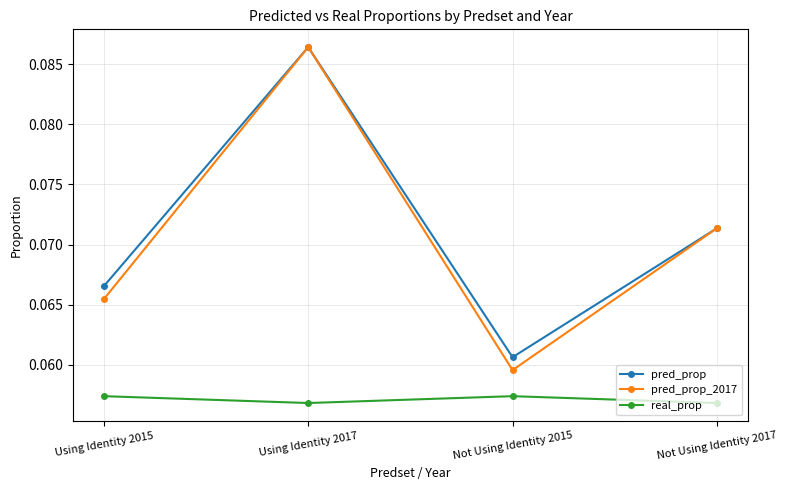

At which category is the sum across all series the highest?

Using Identity 2017